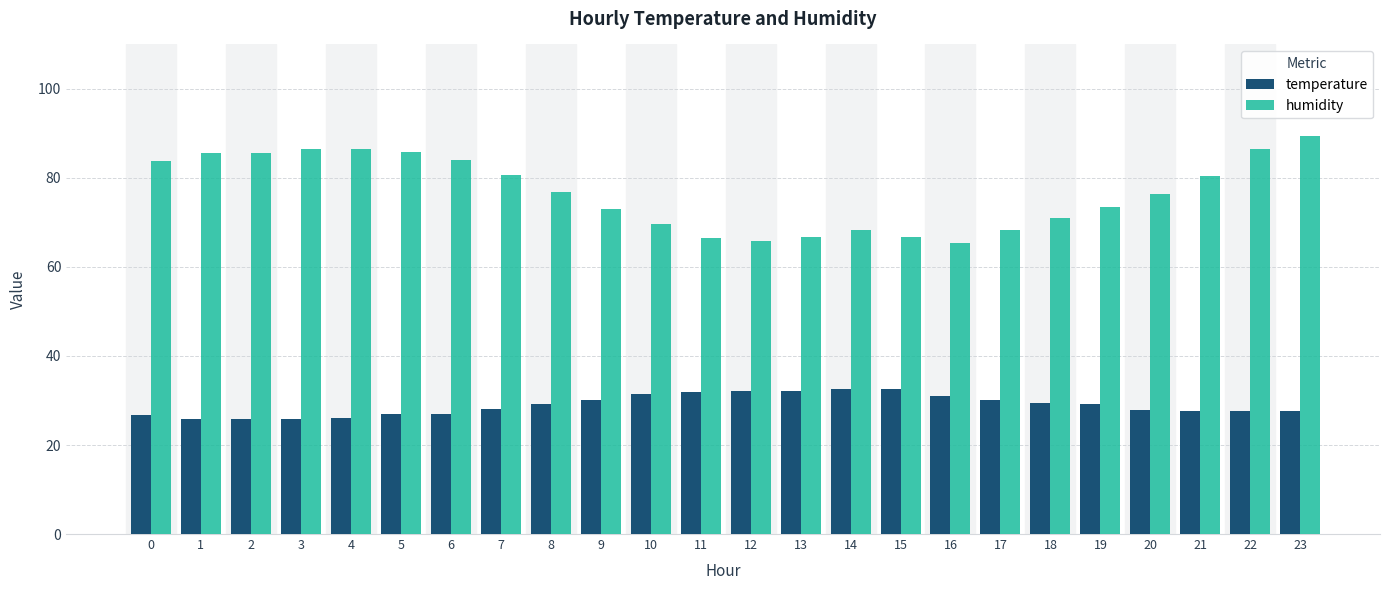

What is the minimum value shown in the chart?

25.8